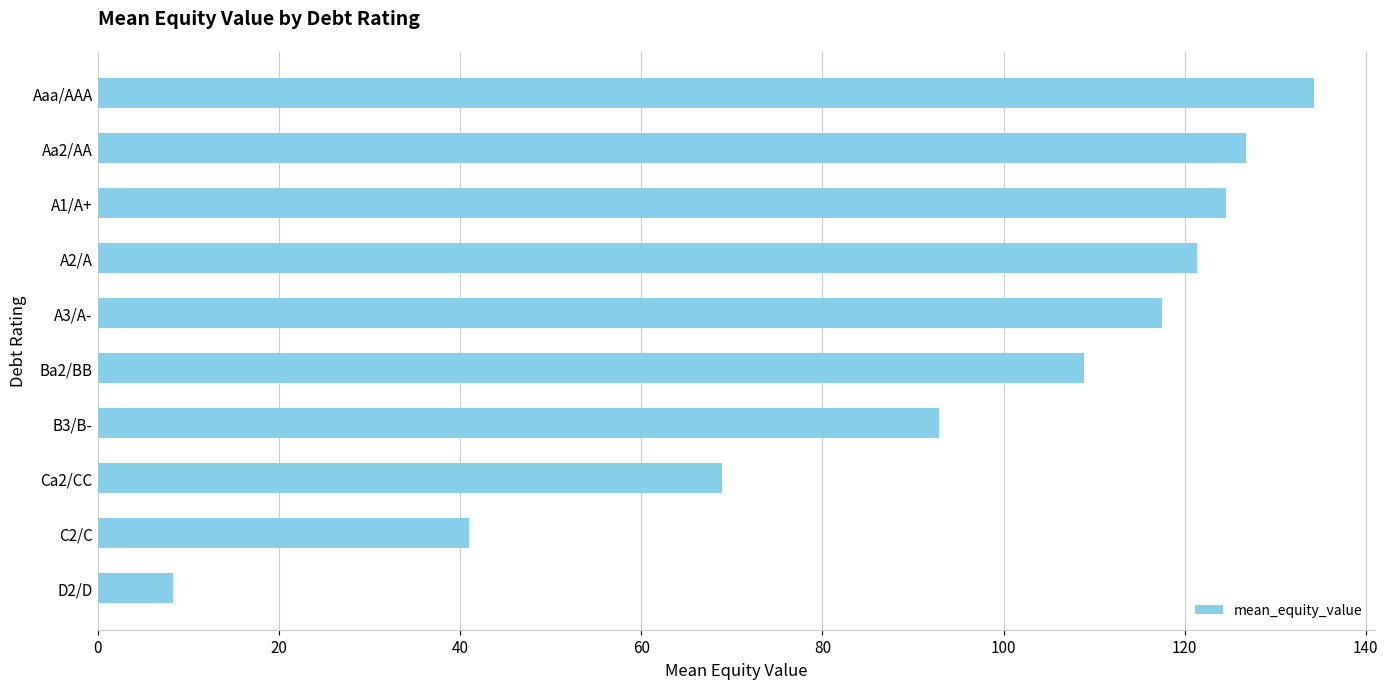

Is it true that the value at A3/A- is 76.5?

False